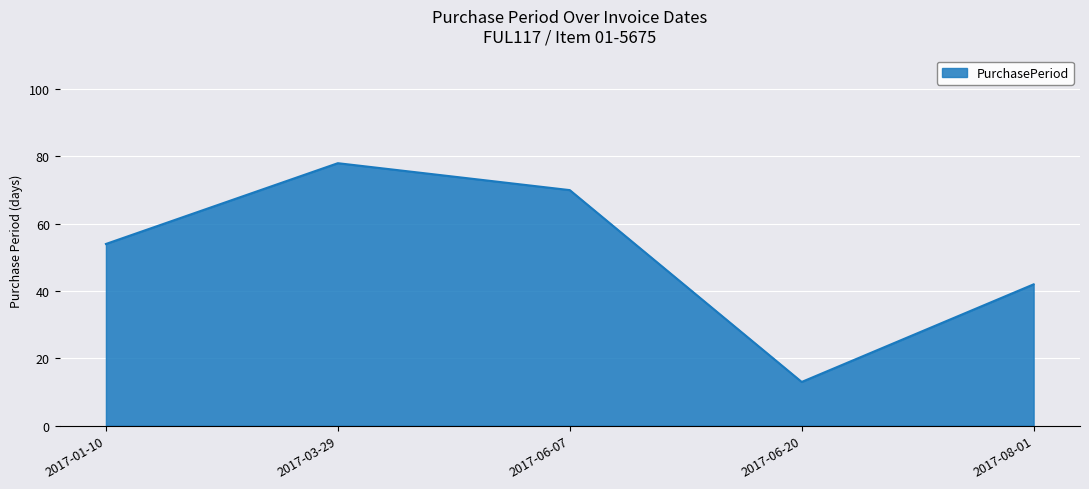

What is the approximate value at 2017-06-20?

13